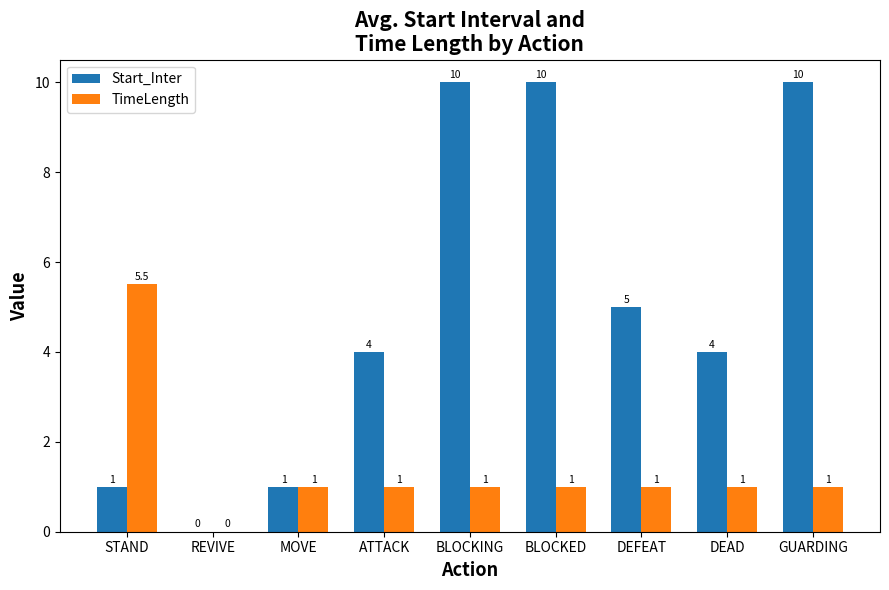

At which label does TimeLength first exceed 1?

STAND